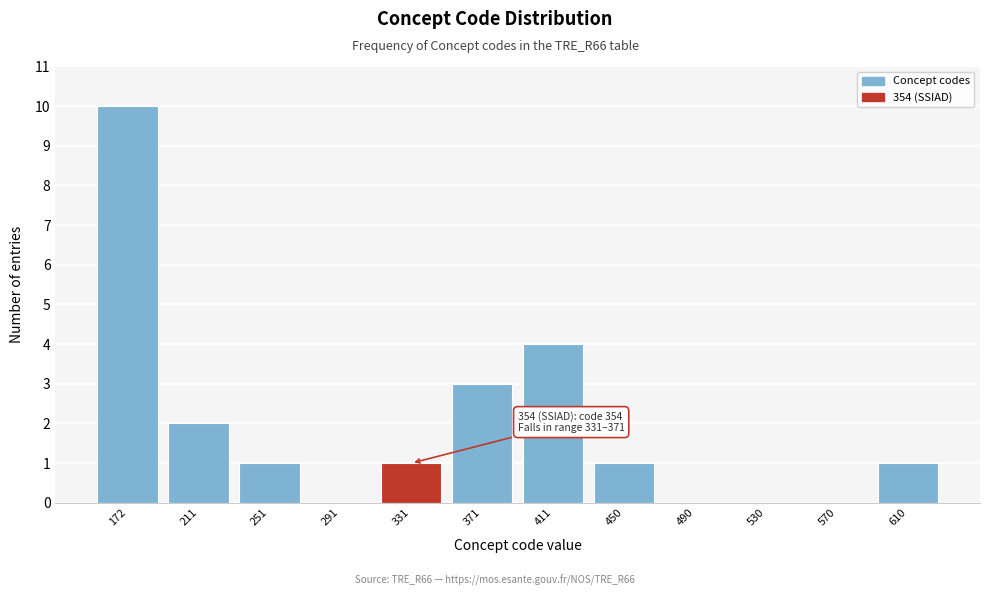

Reading left to right, list all the values displayed in this chart.

172=10	211=2	251=1	291=0	331=1	371=3	411=4	450=1	490=0	530=0	570=0	610=1